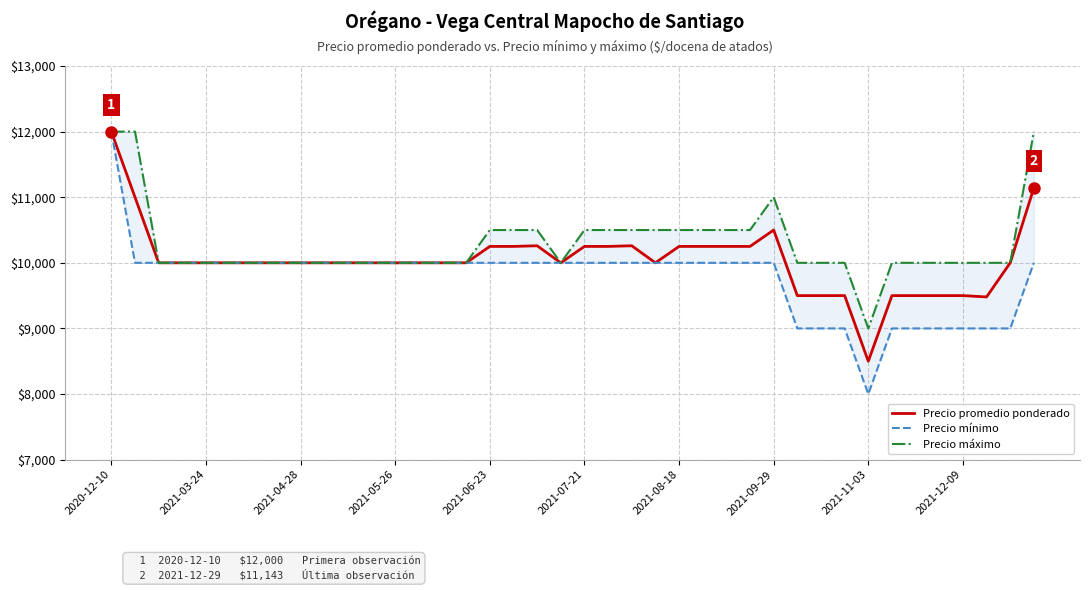

True or false: Precio mínimo and Precio máximo intersect in this chart.

False